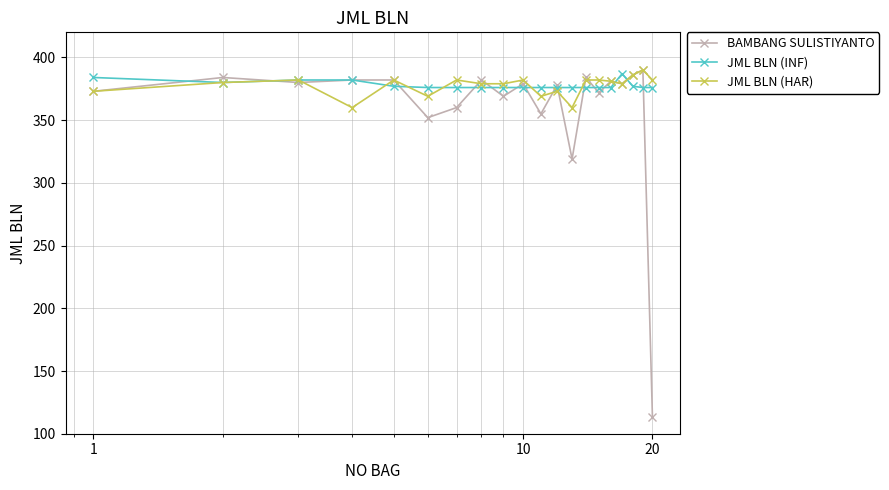

Which series has the widest spread of values?

BAMBANG SULISTIYANTO